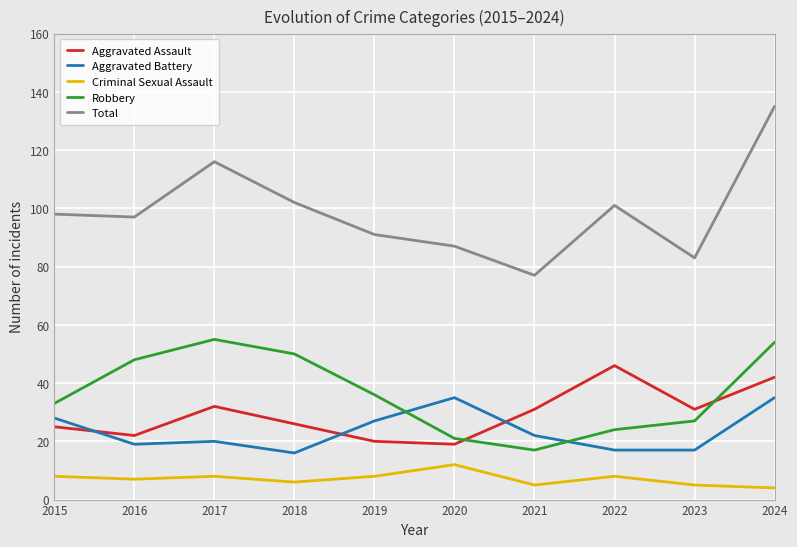

What is the difference between the maximum and minimum values in the Aggravated Battery series?

19